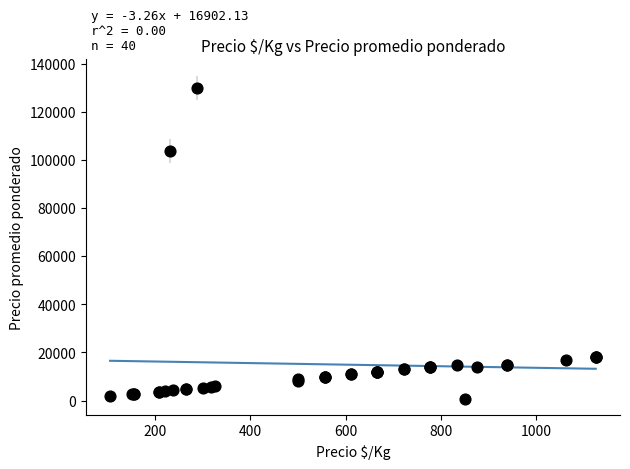

What Y value in the scatter plot is closest to 65425?

103750